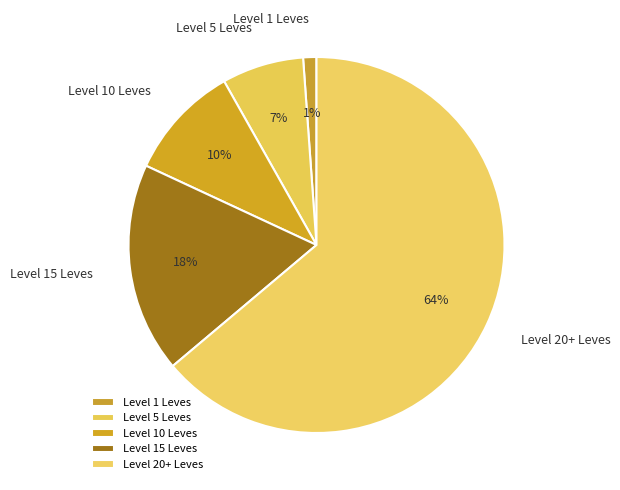

The Level 1 Leves slice represents 11% of the pie. True or false?

False